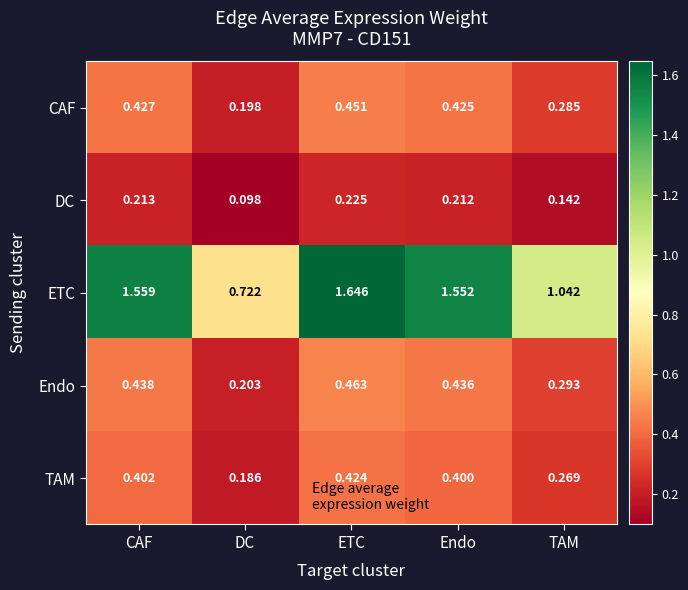

Which series has the widest spread of values?

ETC